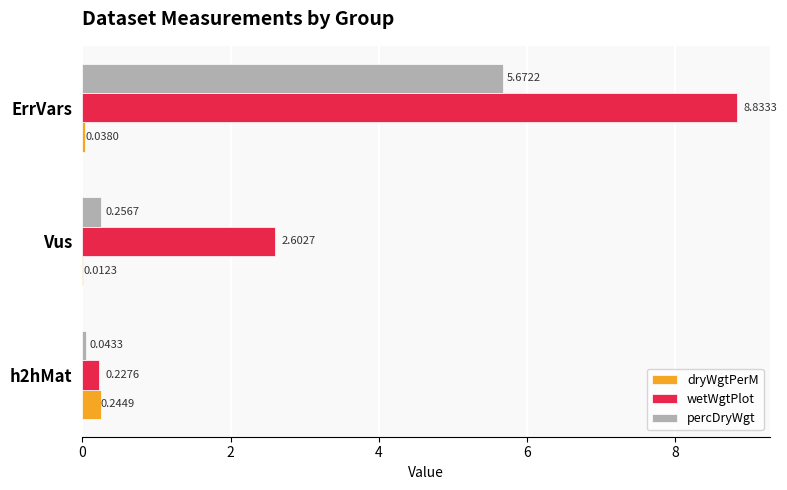

At which label is dryWgtPerM closest to 0?

Vus